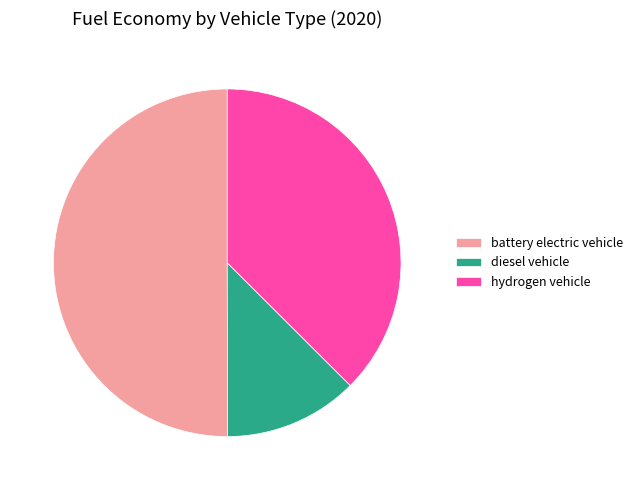

Which category accounts for the majority?

battery electric vehicle